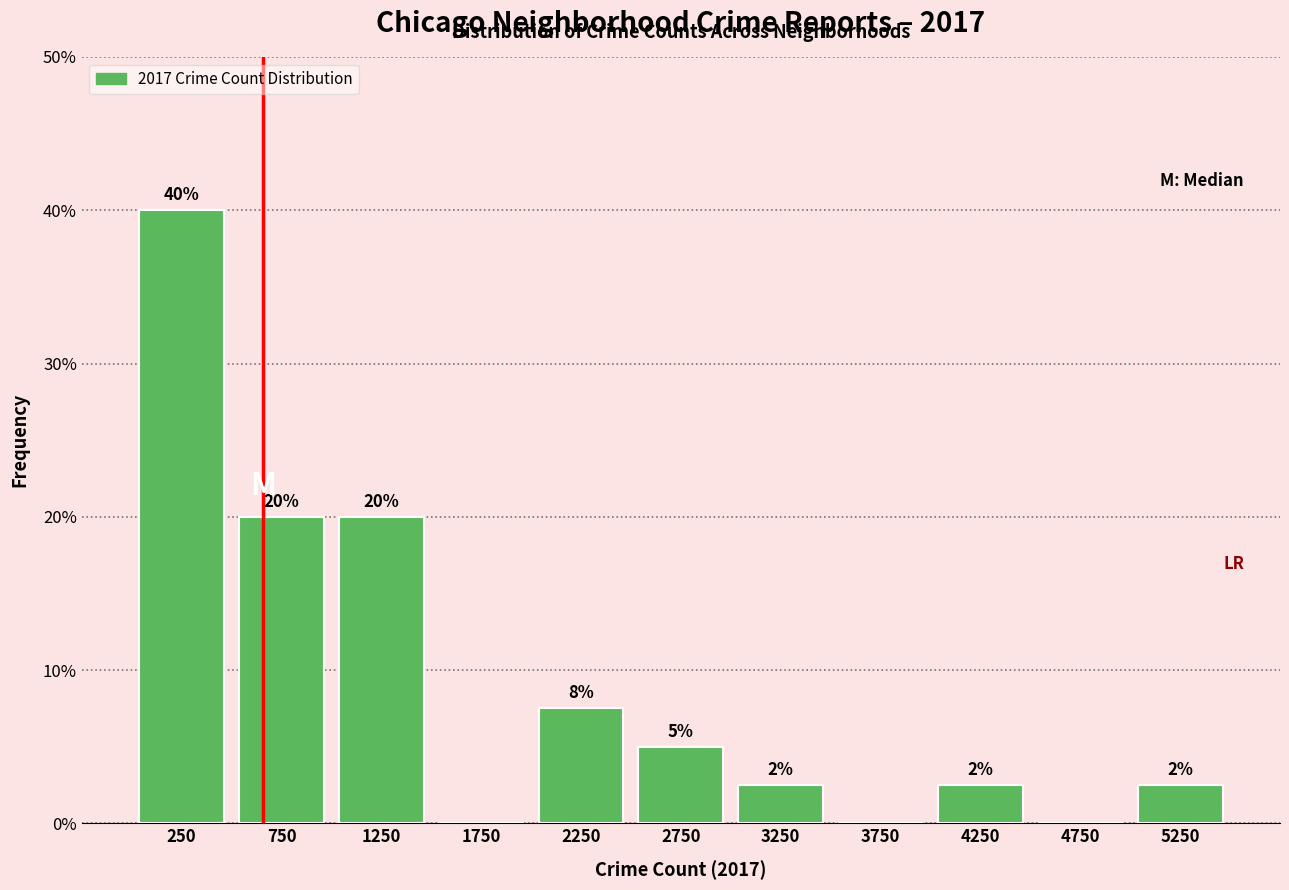

Over which range of the x-axis is the bar tallest?

0 to 500